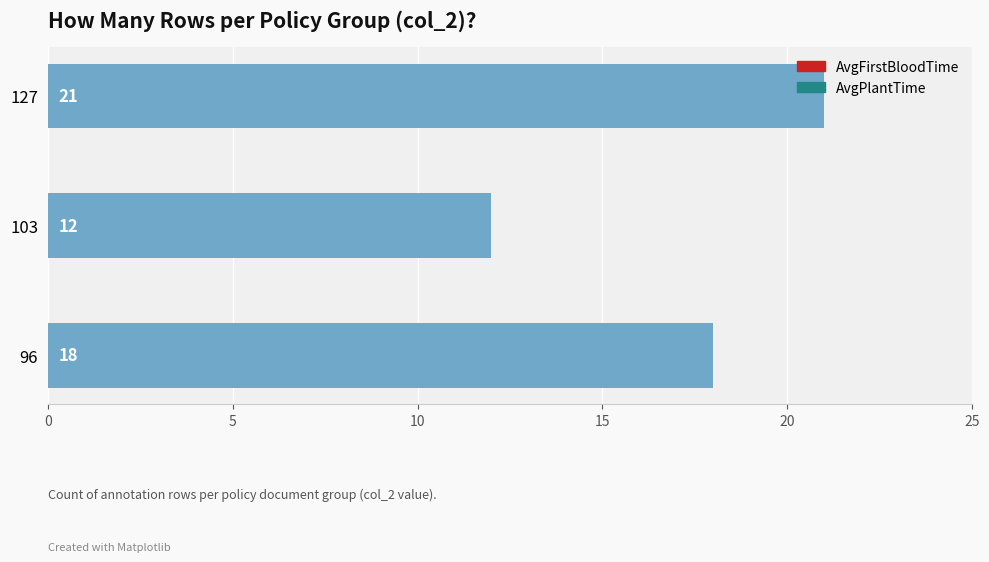

What is the difference between the maximum and minimum values?

9